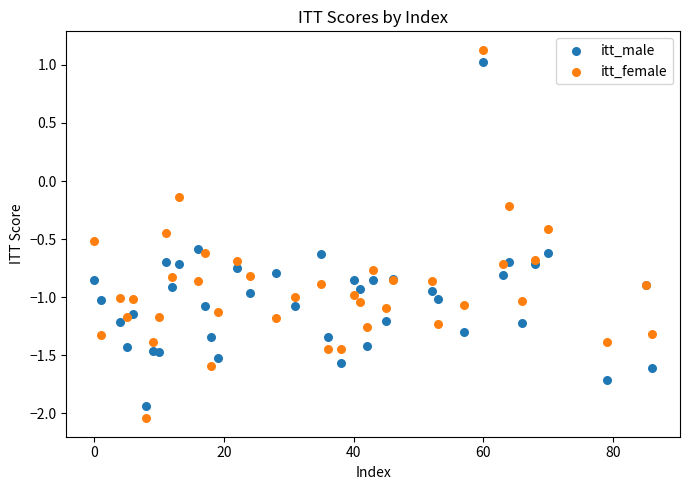

What are all the series names shown in the legend?

itt_male, itt_female